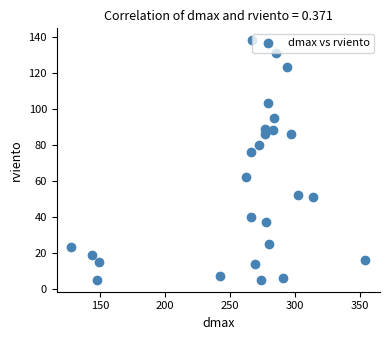

What Y value in the scatter plot is closest to 71?

76